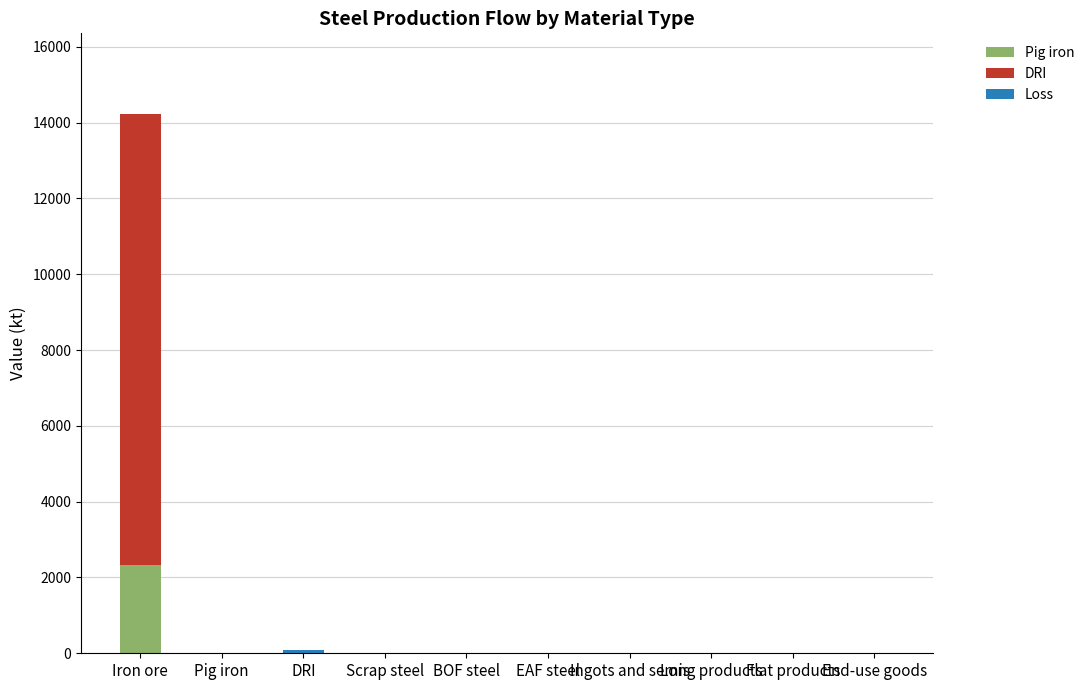

At which category is the sum across all series the highest?

Iron ore